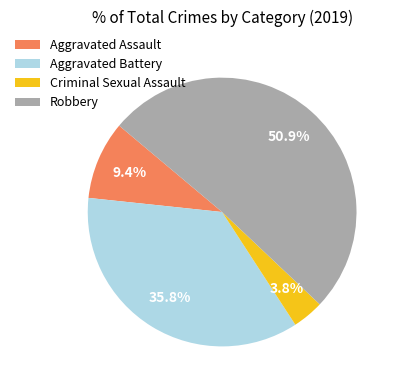

Which category accounts for the majority?

Robbery